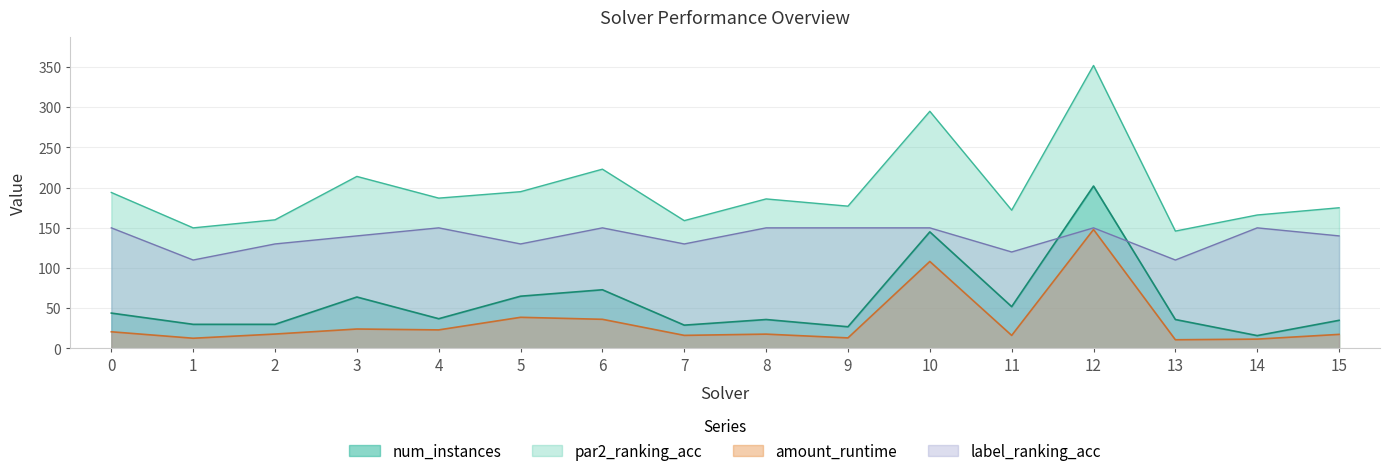

Between 0 and 2, which series saw the biggest shift?

label_ranking_acc